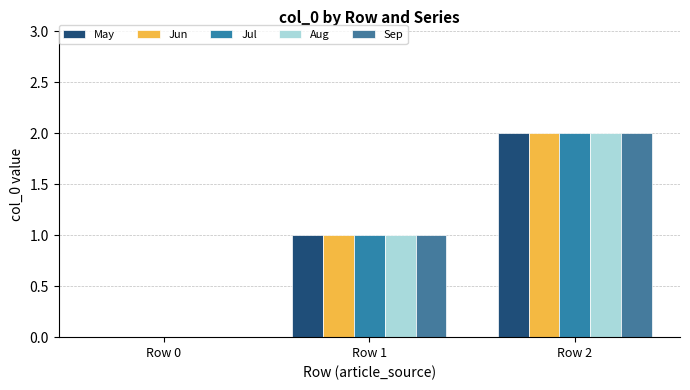

What is the value of the May bar at the 2nd from the left?

1